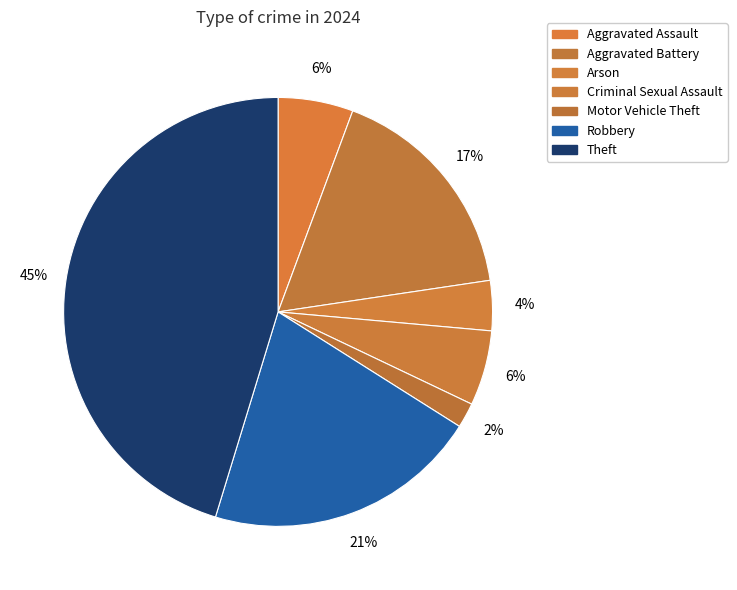

How many segments does this pie chart have?

7